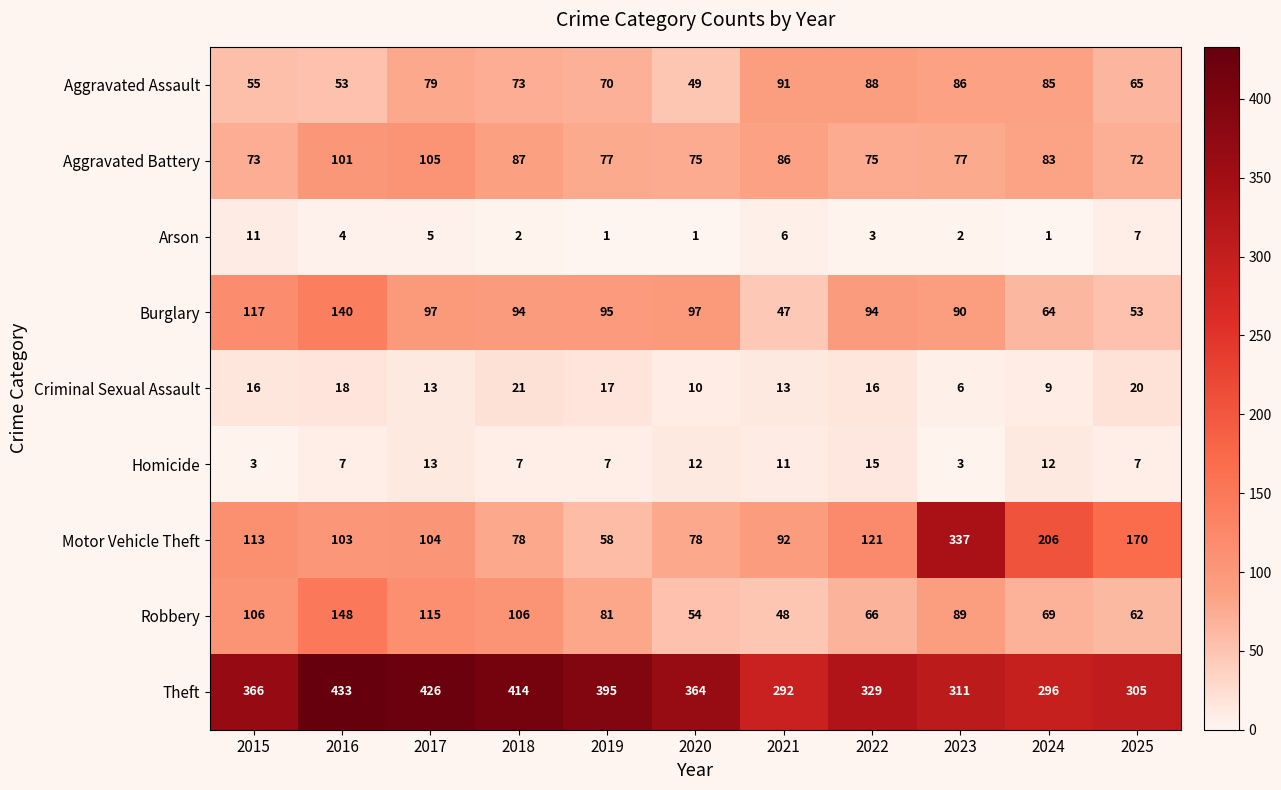

How many categories are shown in the chart?

11